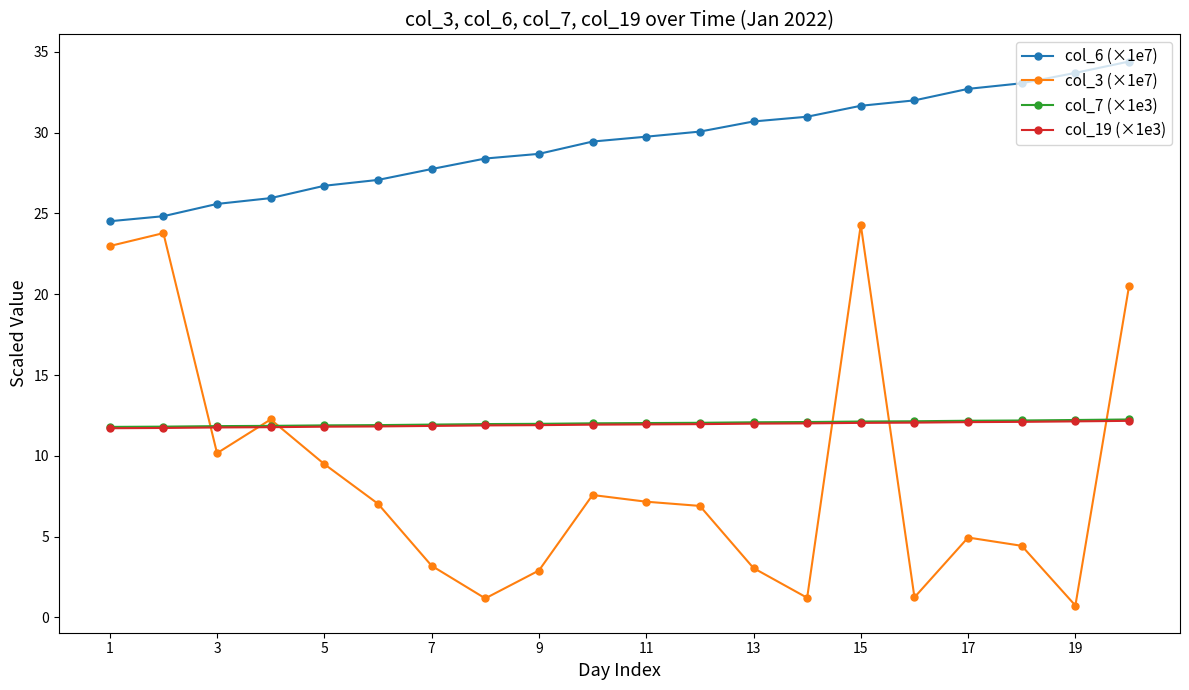

What is the minimum value shown in the chart?

0.7